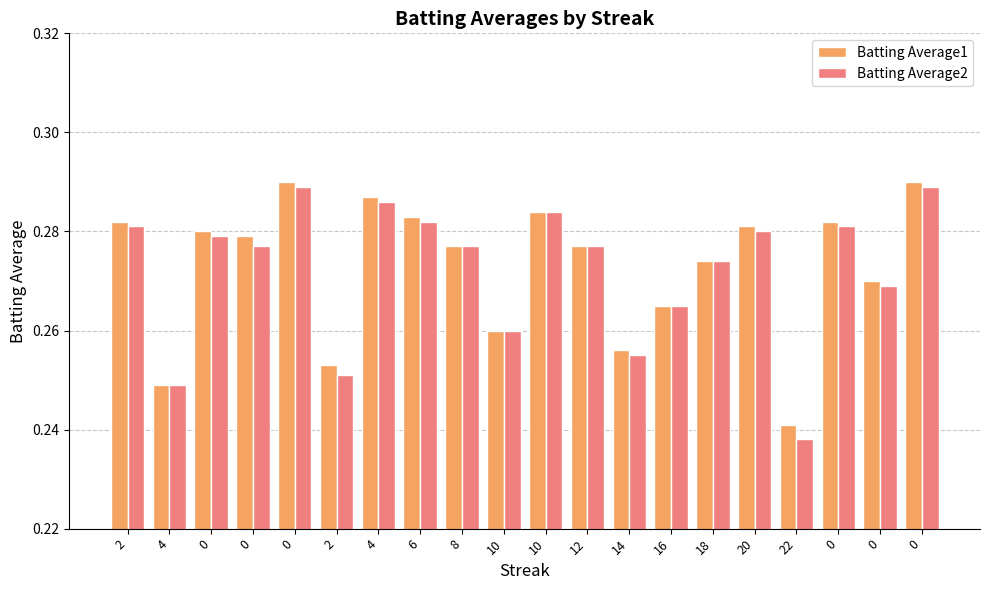

What are all the series names shown in the legend?

Batting Average1, Batting Average2